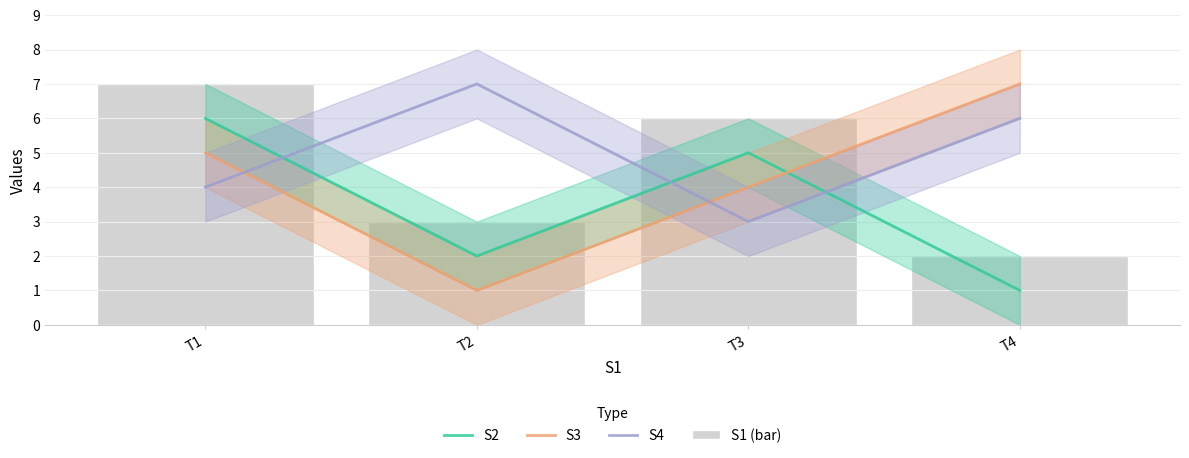

At which label is S3 closest to 4?

T3